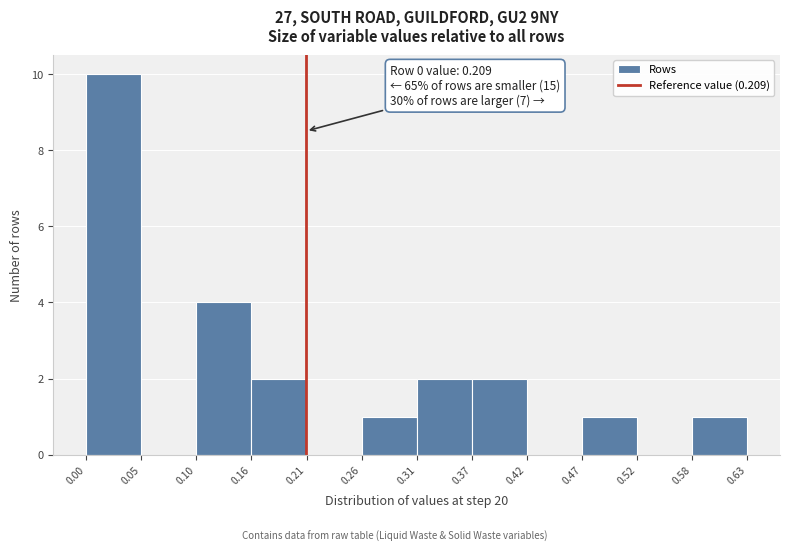

Which range on the x-axis has the tallest bar?

0.00 to 0.05